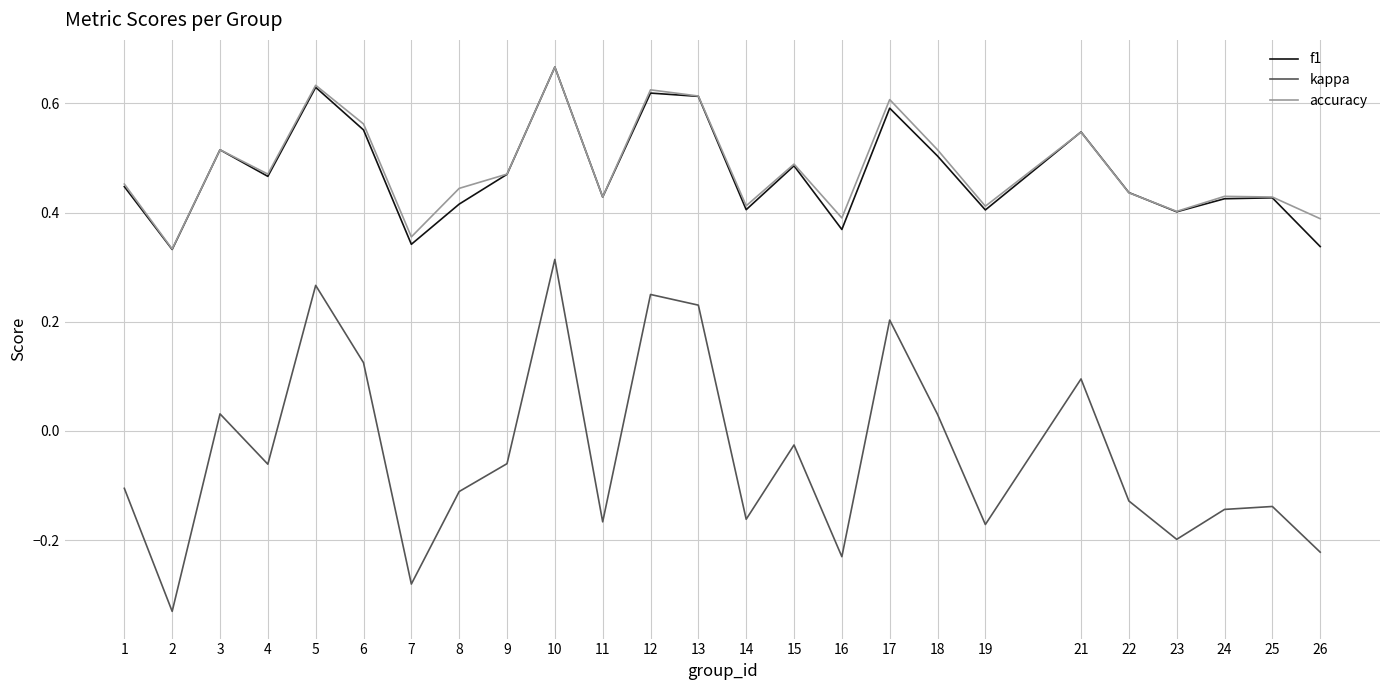

What is the total value across all series at 17?

1.4